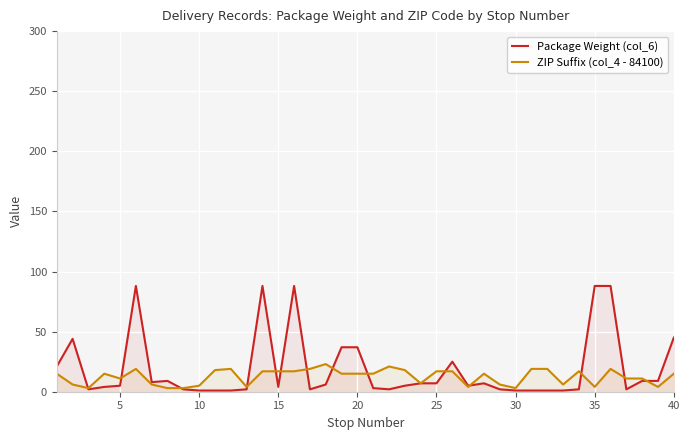

Which series has the largest range (max minus min)?

Package Weight (col_6)